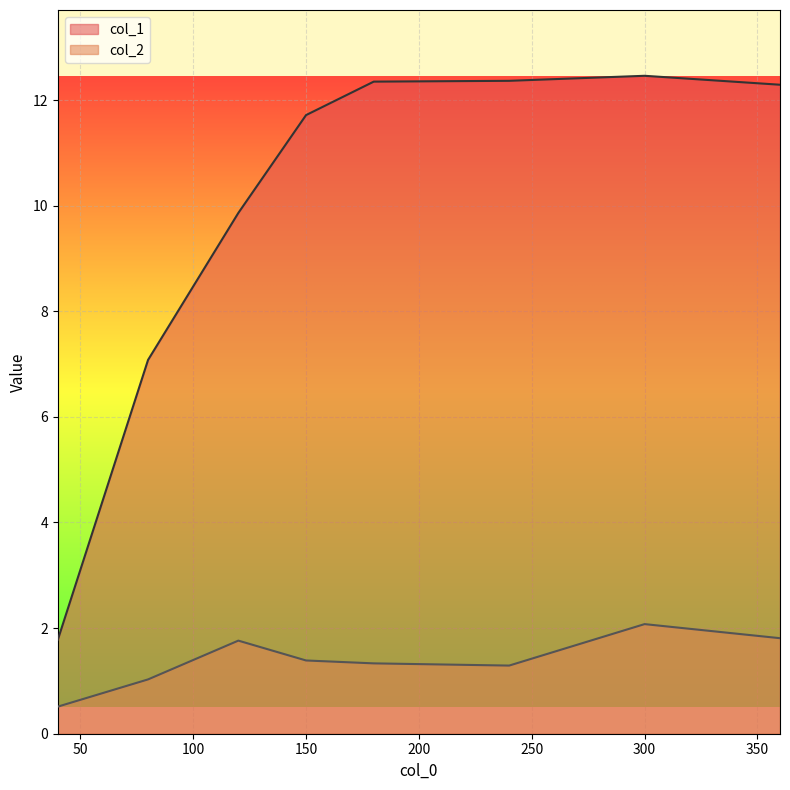

How many data points in col_1 are less than 12?

4